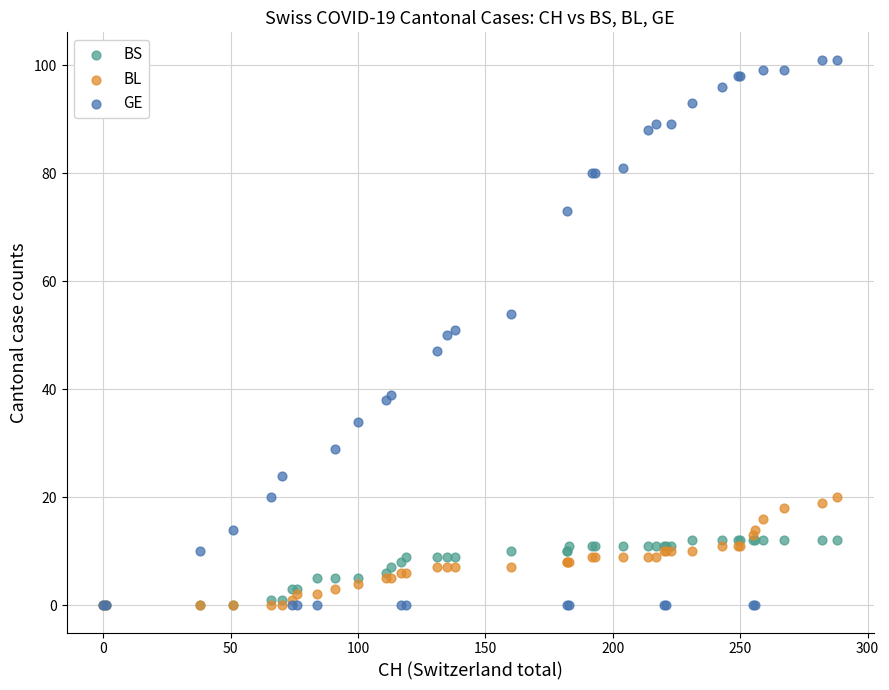

Which series reaches the maximum Y coordinate?

GE